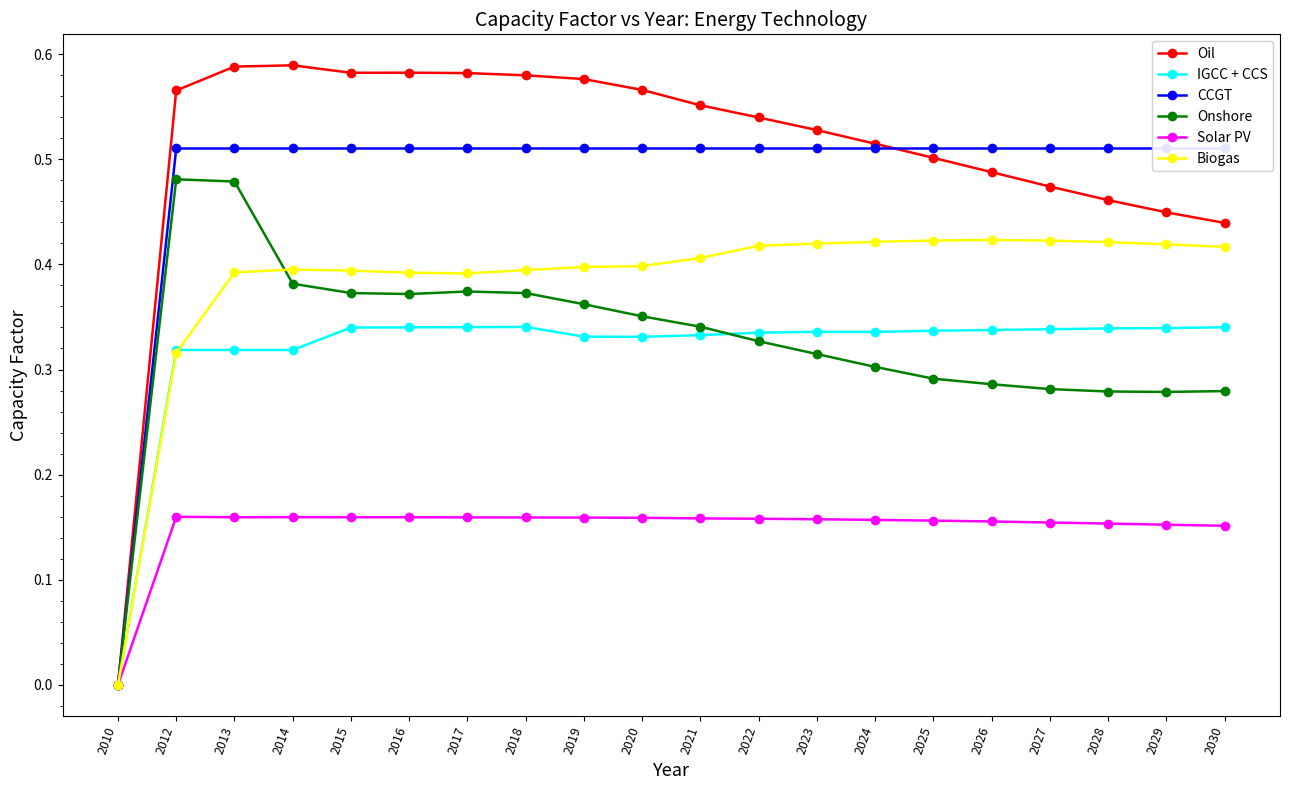

List the series in order of their peak value, lowest first.

Solar PV, IGCC + CCS, Biogas, Onshore, CCGT, Oil